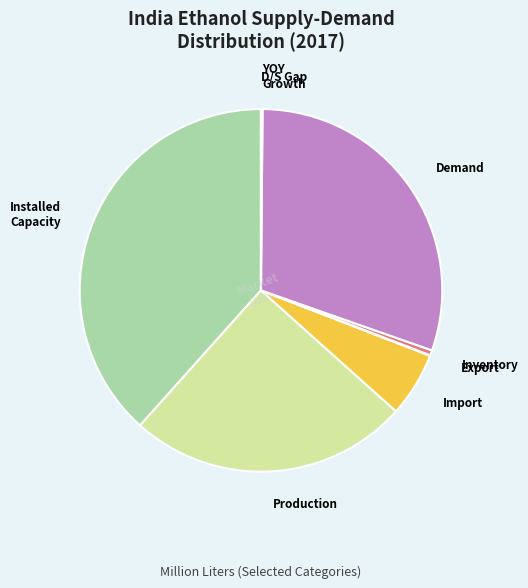

Is it true that Installed Capacity is 38% of the pie?

True